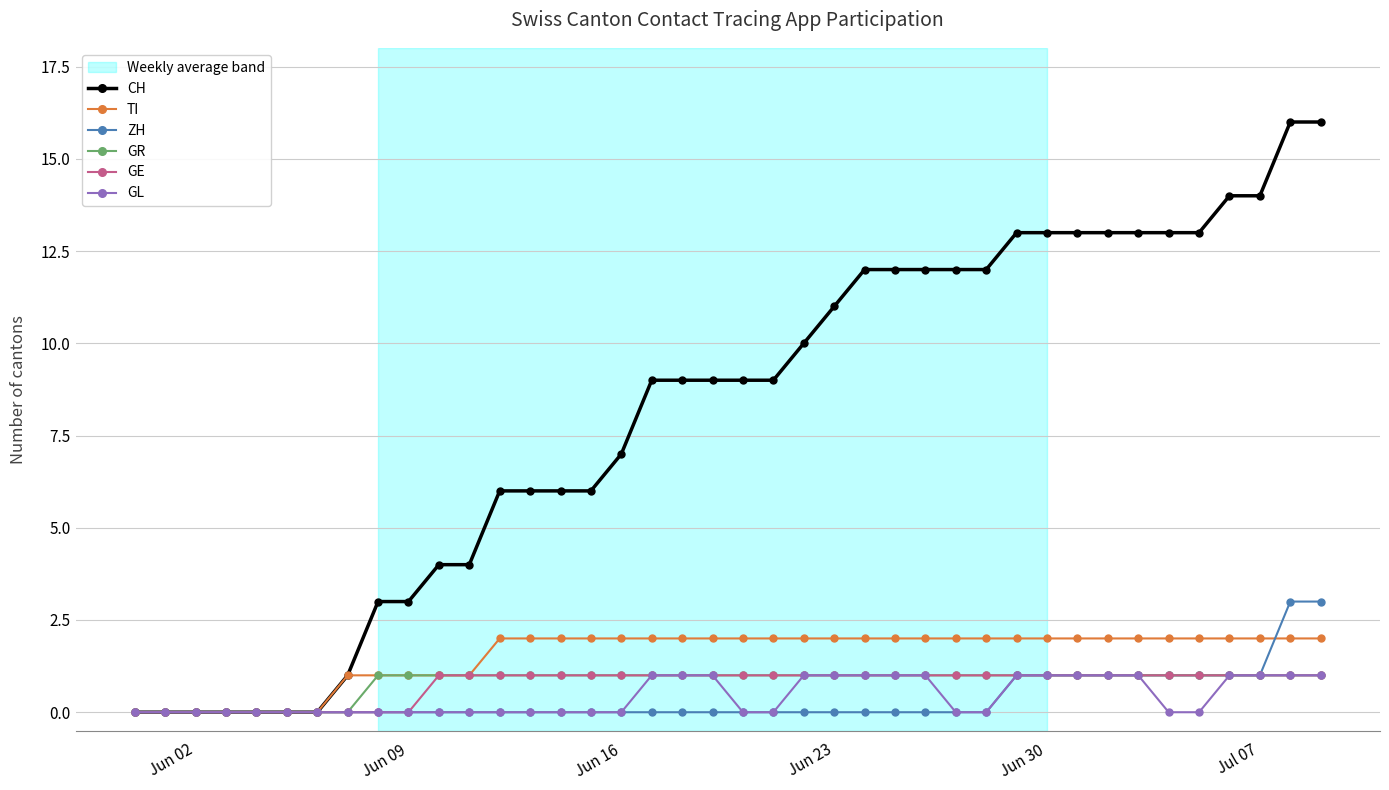

How many distinct data groups are displayed?

6